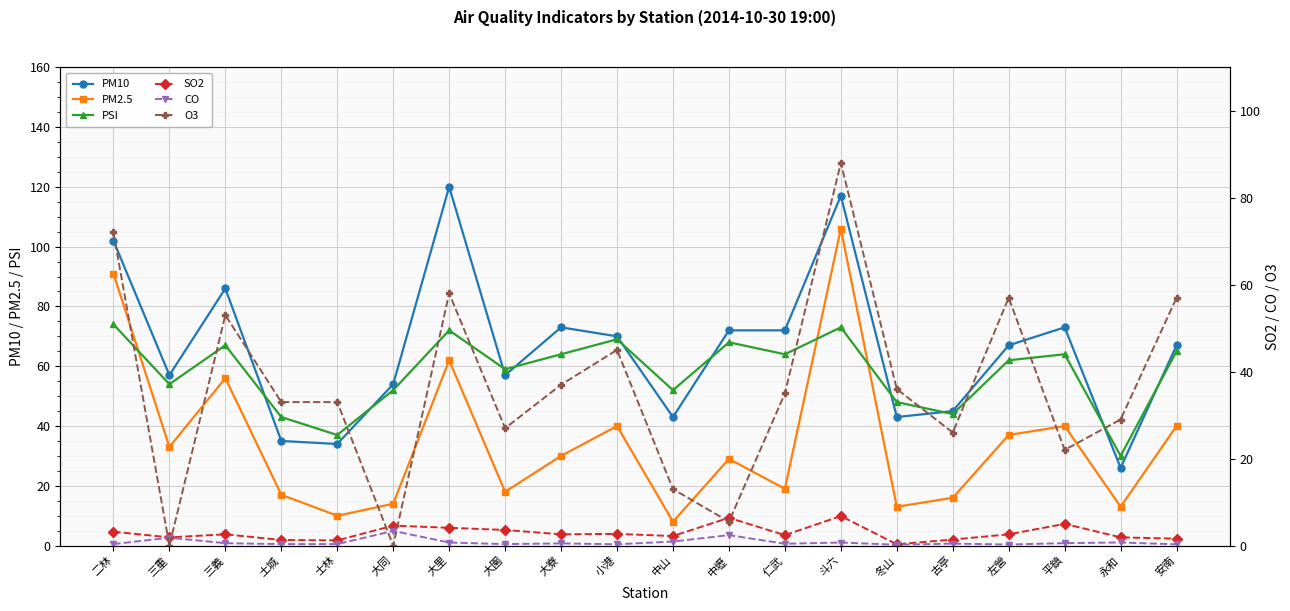

Where does the PSI series first go above 64?

二林